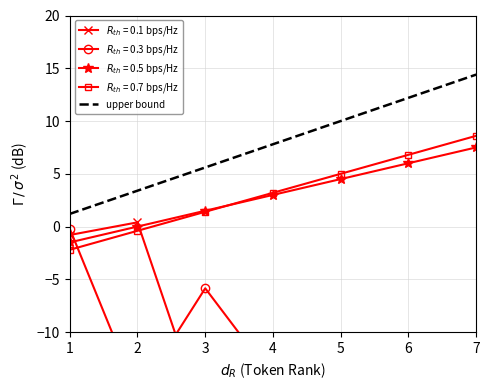

Does the chart have visible grid lines?

Yes